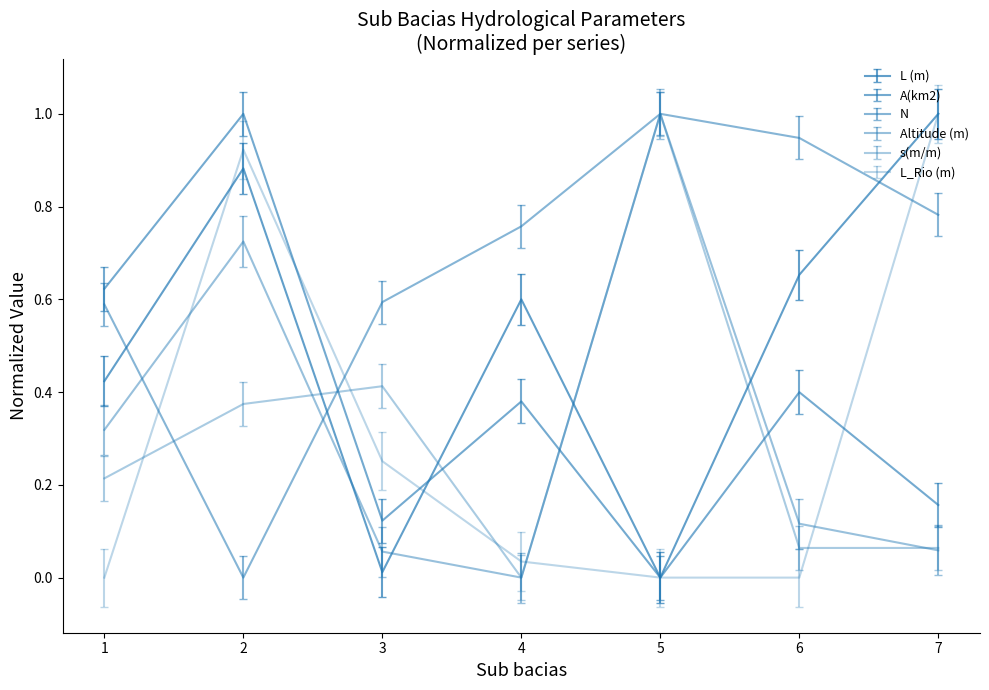

Which label corresponds to the smallest value in the chart?

5